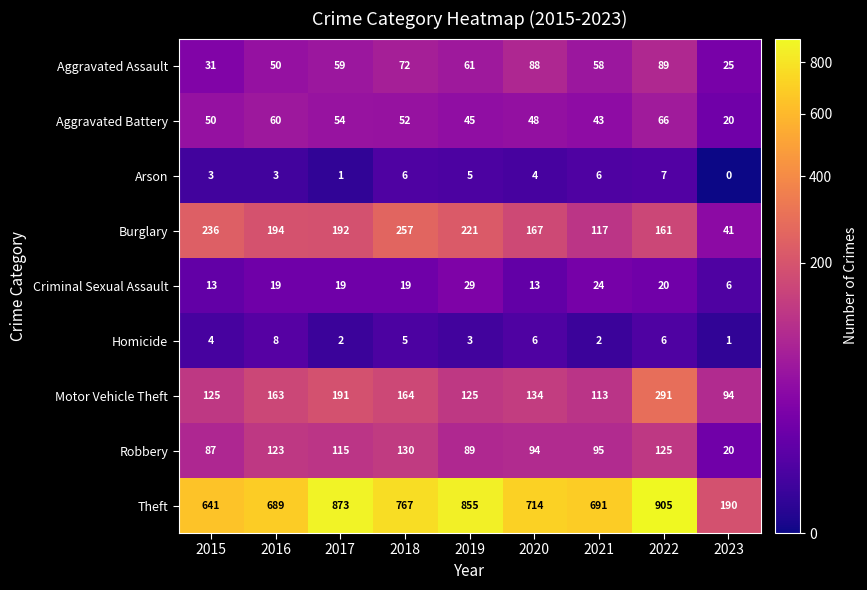

What value does the Criminal Sexual Assault series have at 2021?

24